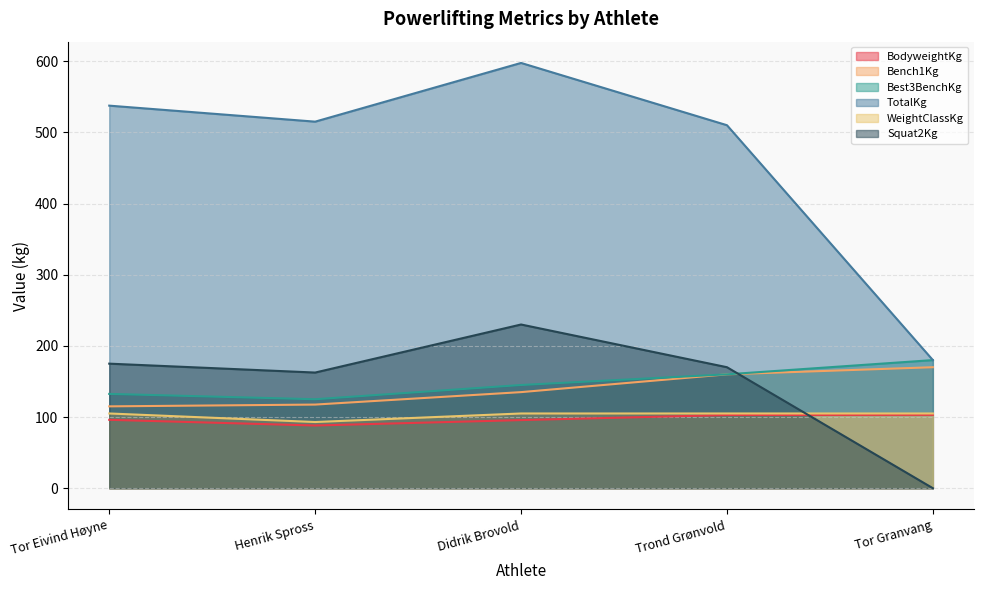

Which has a higher value, Trond Grønvold or Didrik Brovold?

Trond Grønvold